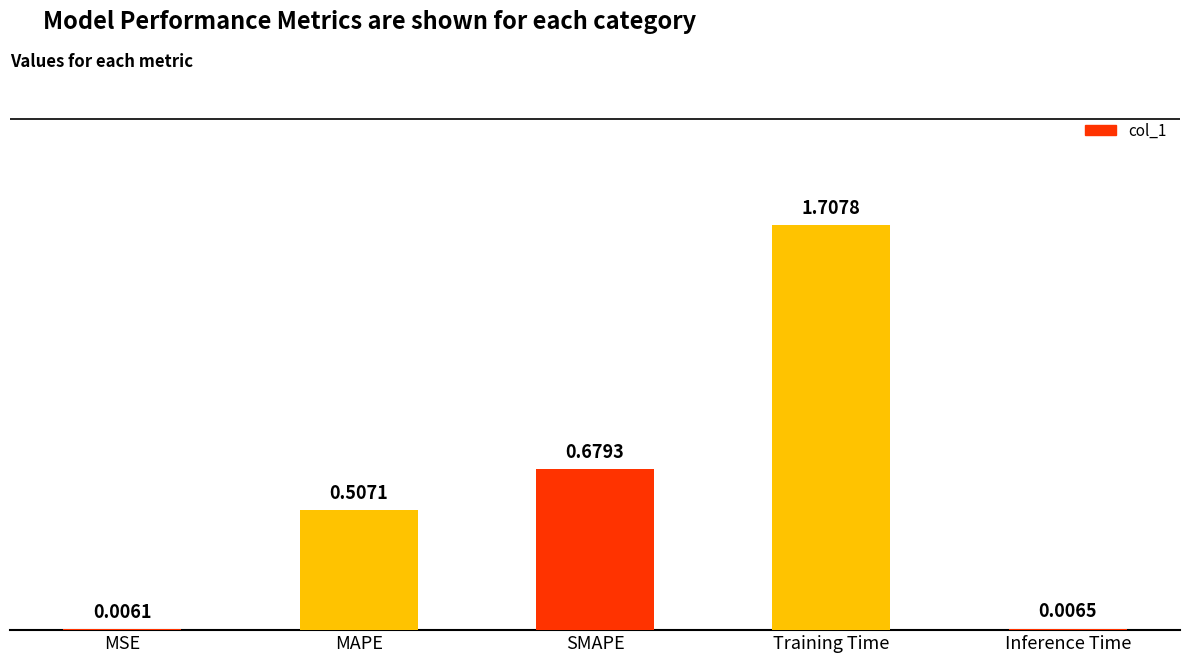

True or false: the data shows 2.3 at Training Time.

False